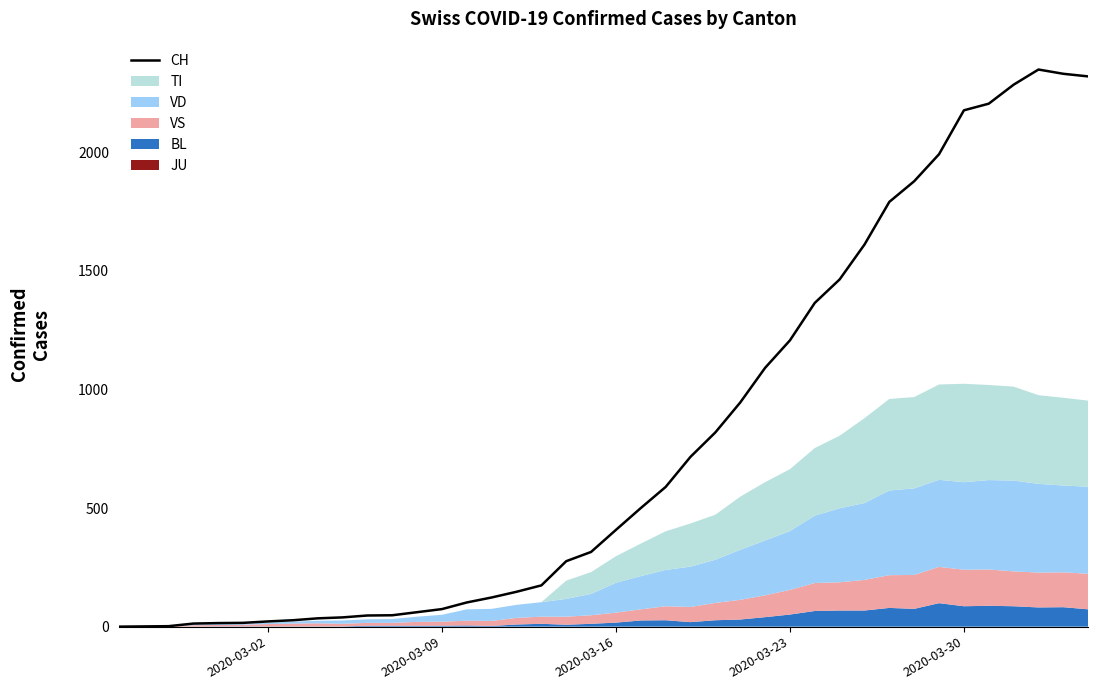

Where is CH nearest to the value 1174?

2020-03-23